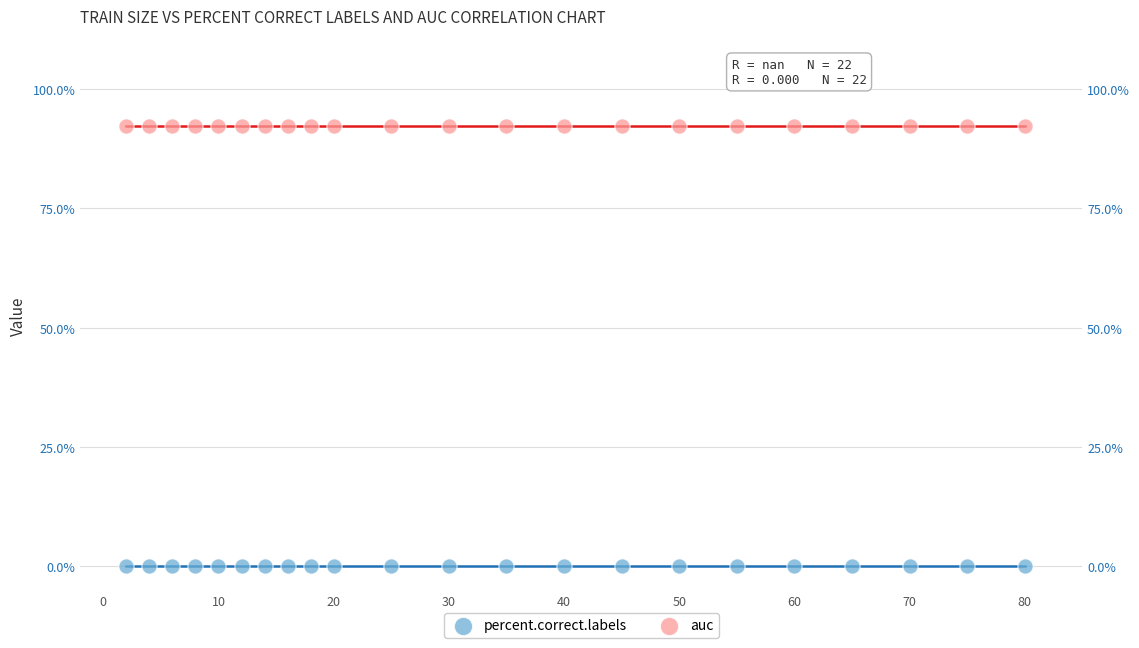

What are all the series names shown in the legend?

percent.correct.labels, auc